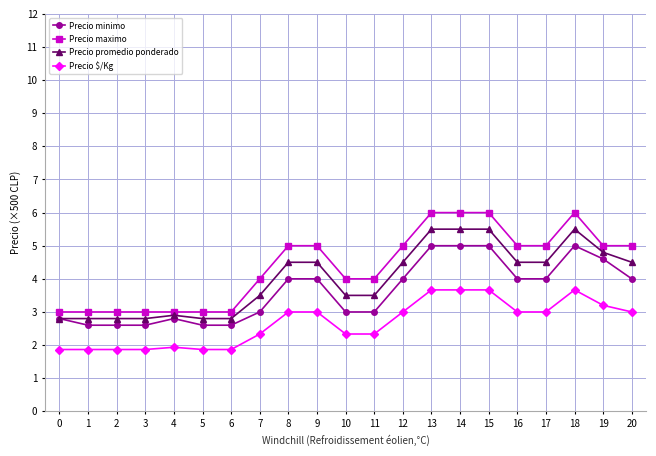

What is the spread (max minus min) of values at 10?

1.7